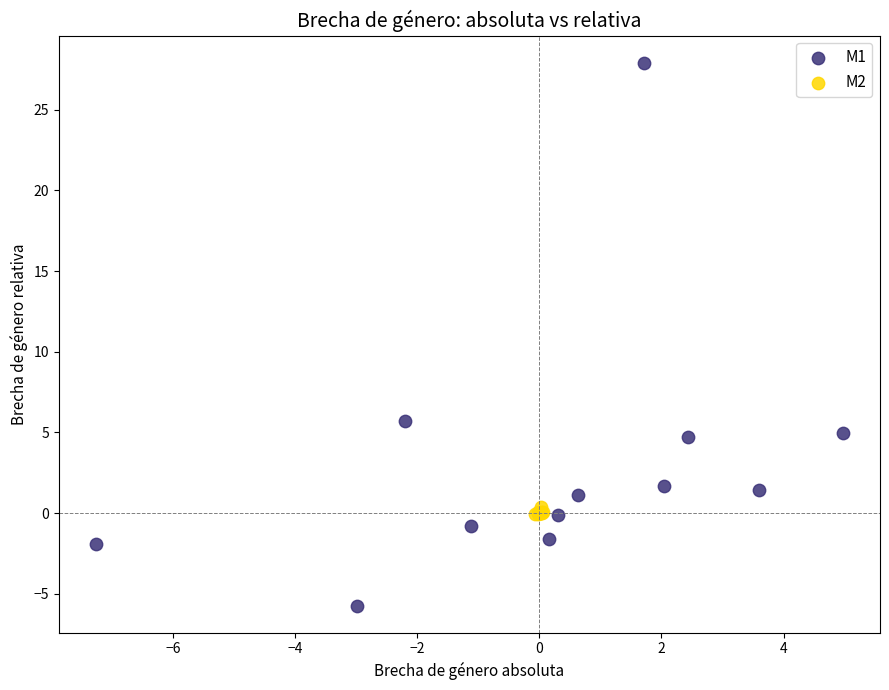

Which series contains the highest Y value?

M1